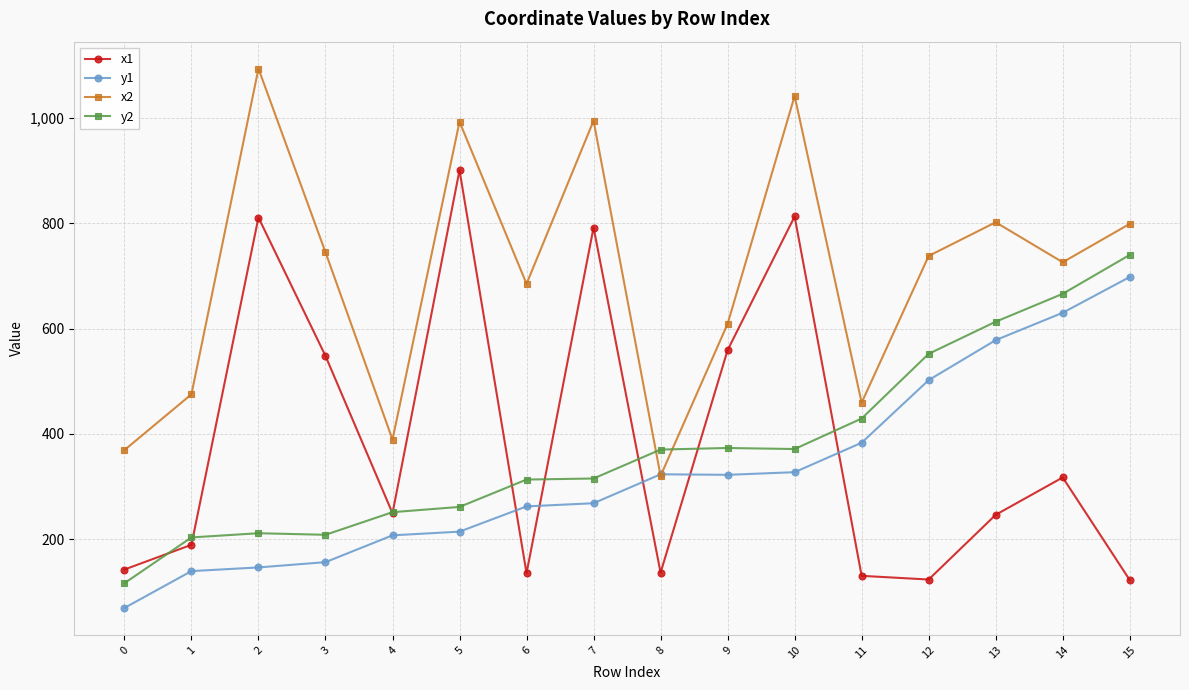

Does the chart have visible grid lines?

Yes